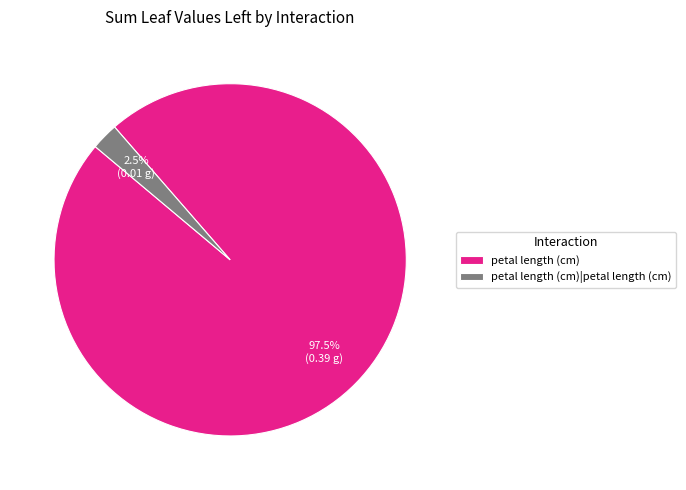

What is the total percentage of petal length (cm) and petal length (cm)|petal length (cm)?

100.0%